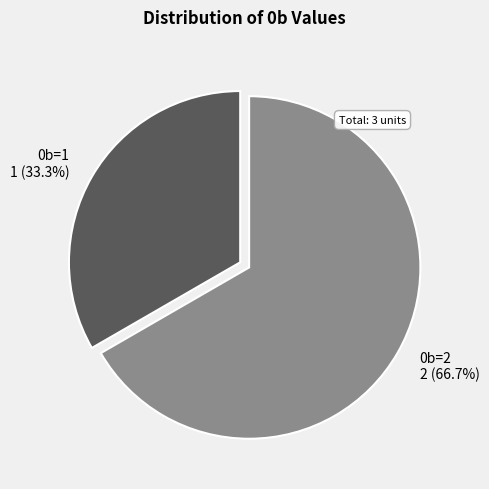

Which category has the smallest portion of the pie?

0b=1